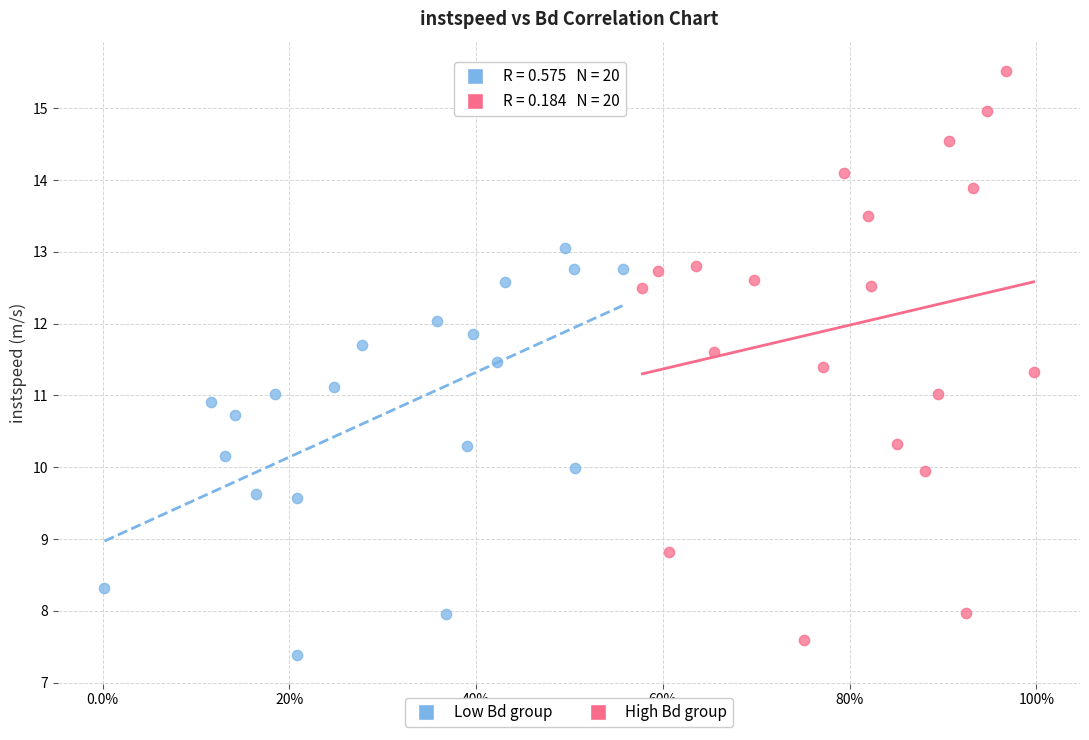

Which series has the largest Y range (max minus min)?

High Bd group